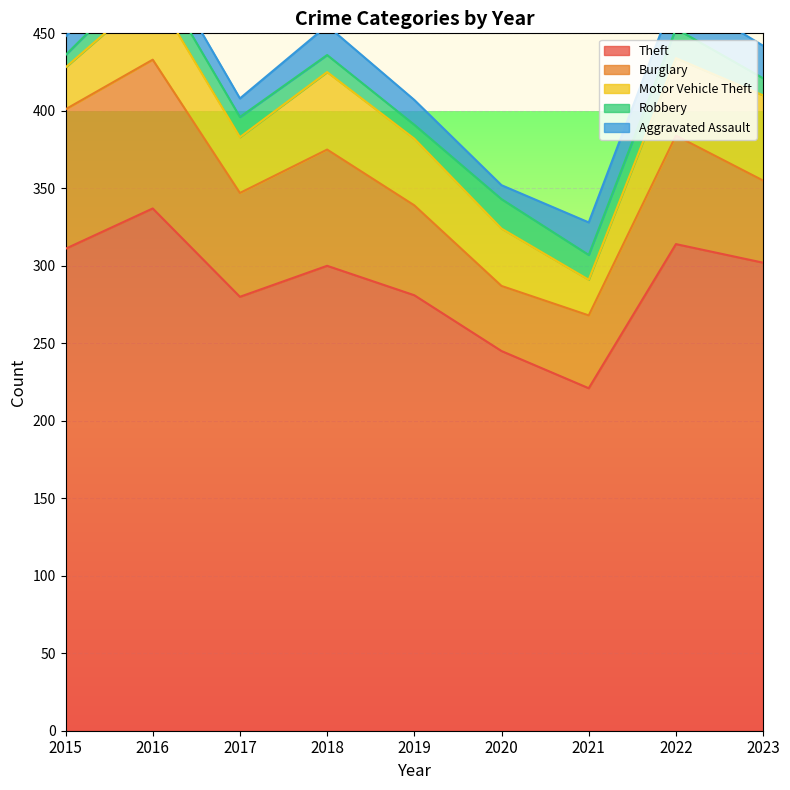

True or false: Robbery and Burglary intersect in this chart.

False